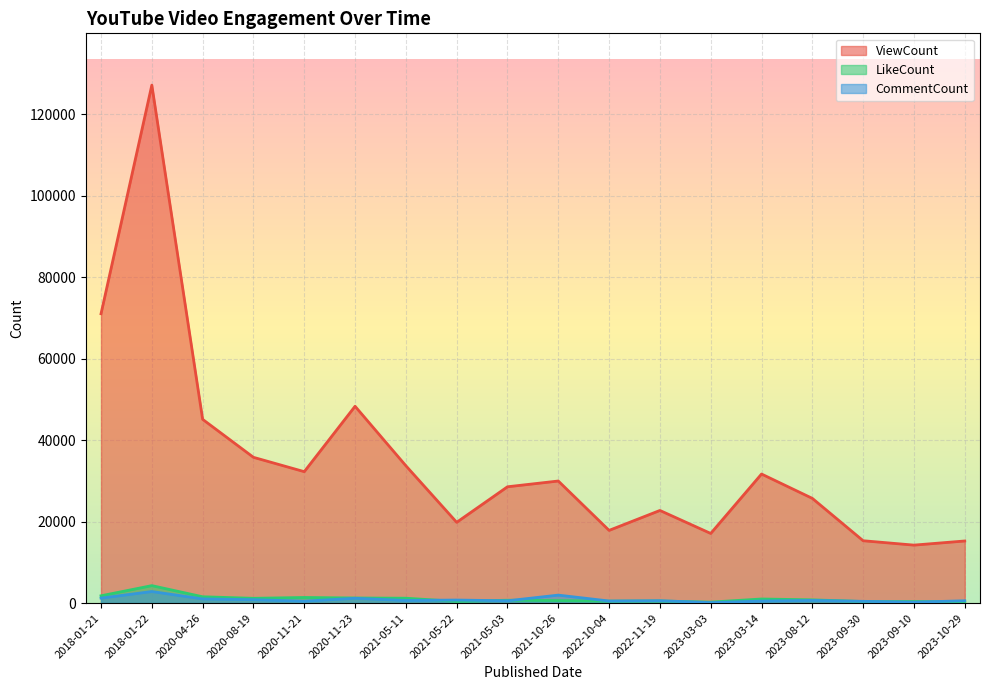

At which label does ViewCount first exceed 29959?

2018-01-21